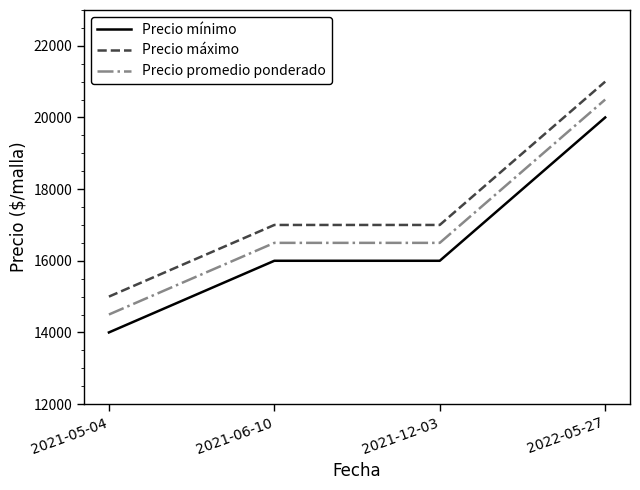

What is the difference between the highest and lowest values at 2021-05-04?

1000